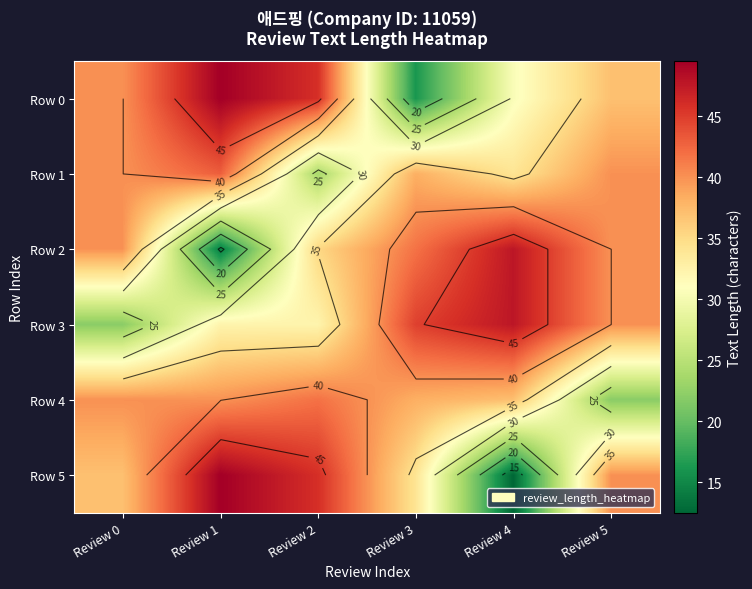

How many data points in Row 1 are less than 40?

3